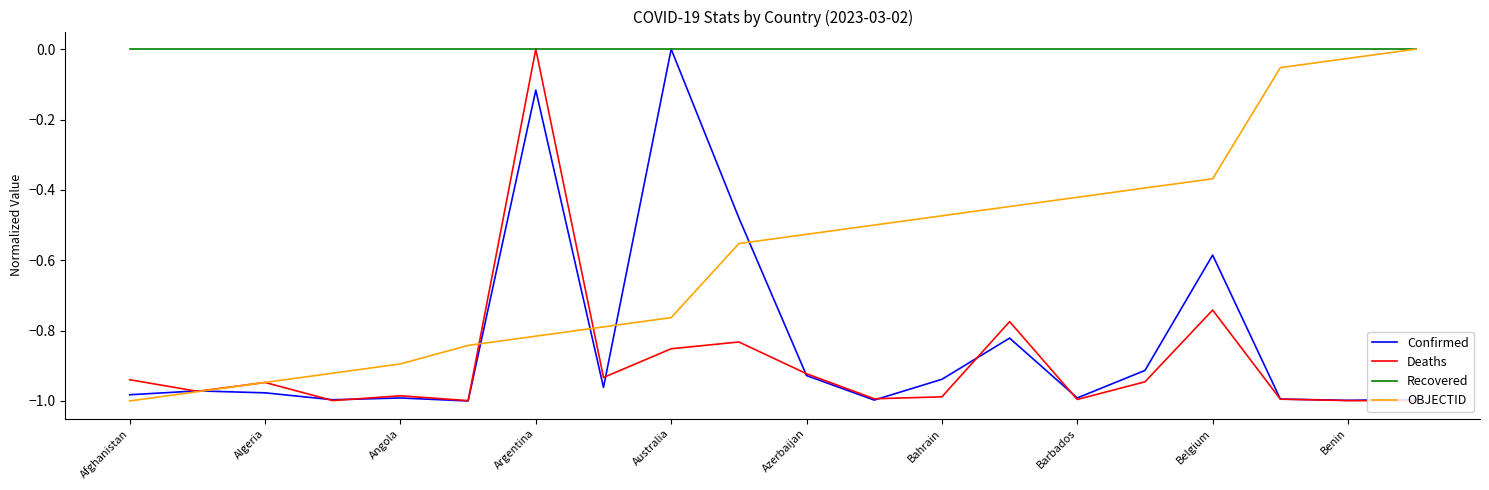

What position from the left is 11?

12